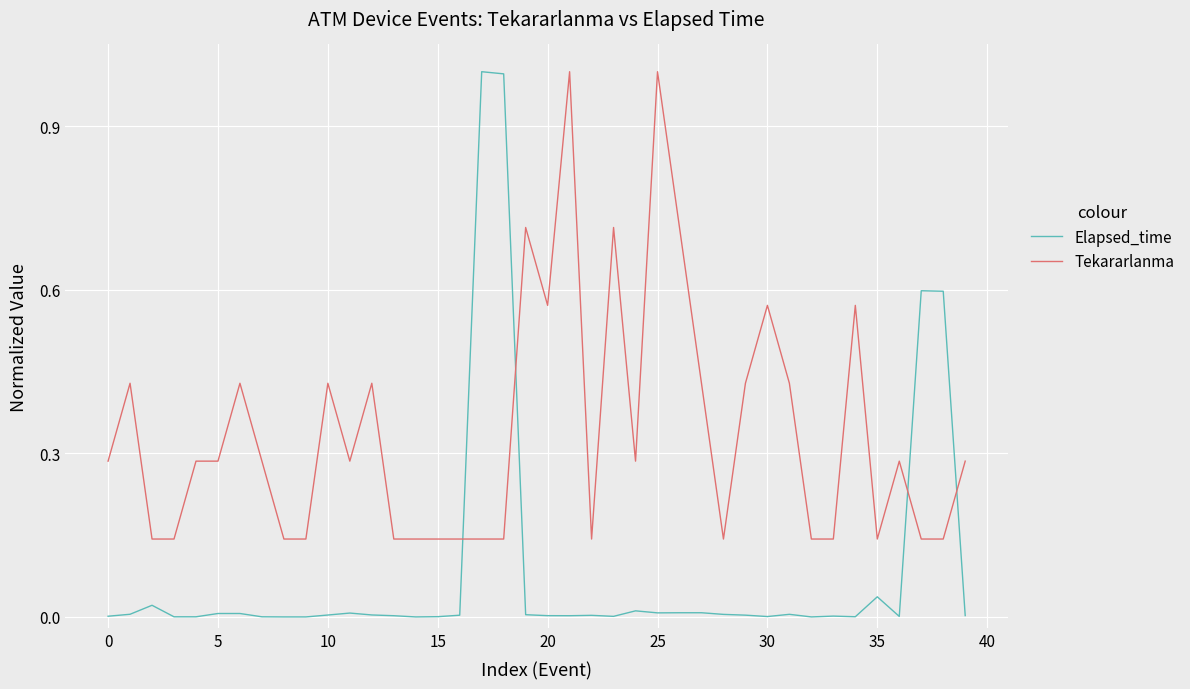

How many times do Elapsed_time and Tekararlanma cross each other?

4